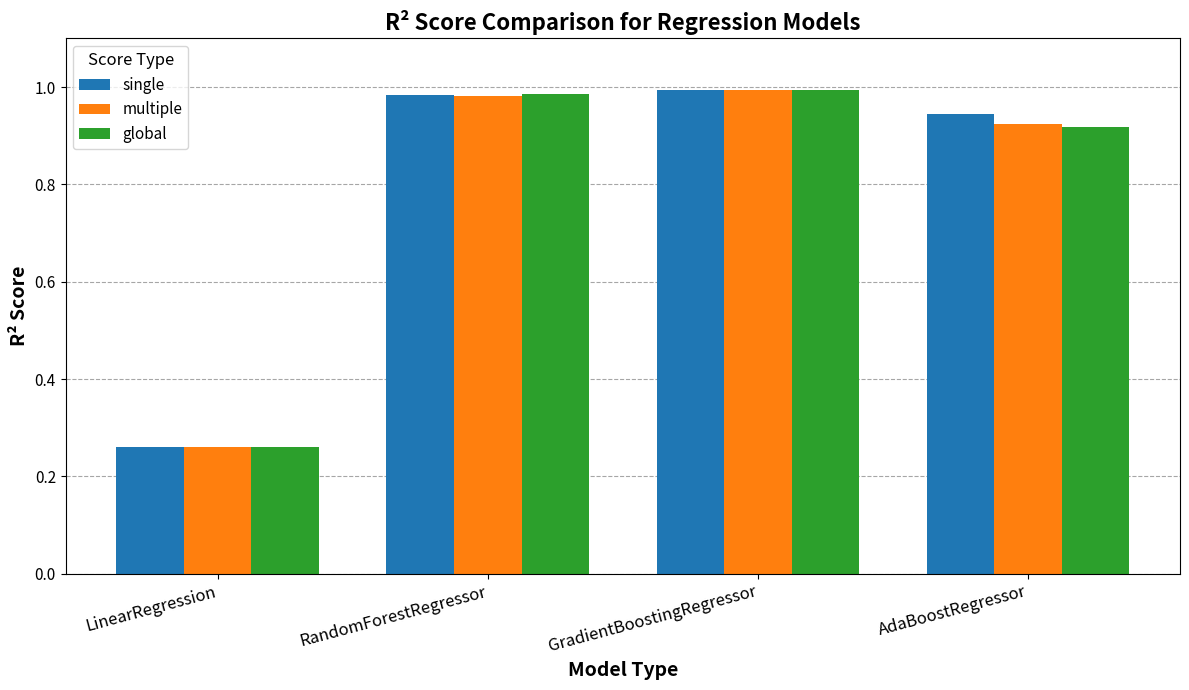

Between LinearRegression and GradientBoostingRegressor, which series saw the biggest shift?

single